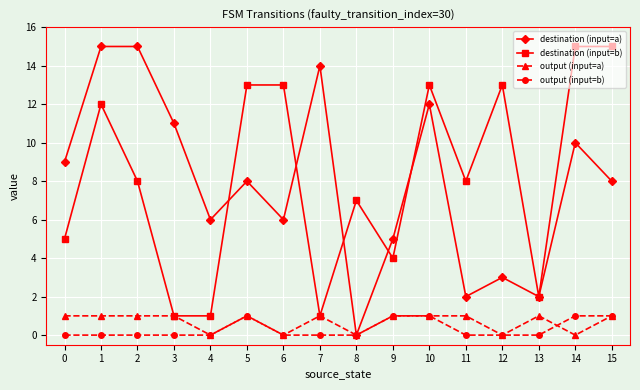

What is the maximum value for destination (input=b)?

15